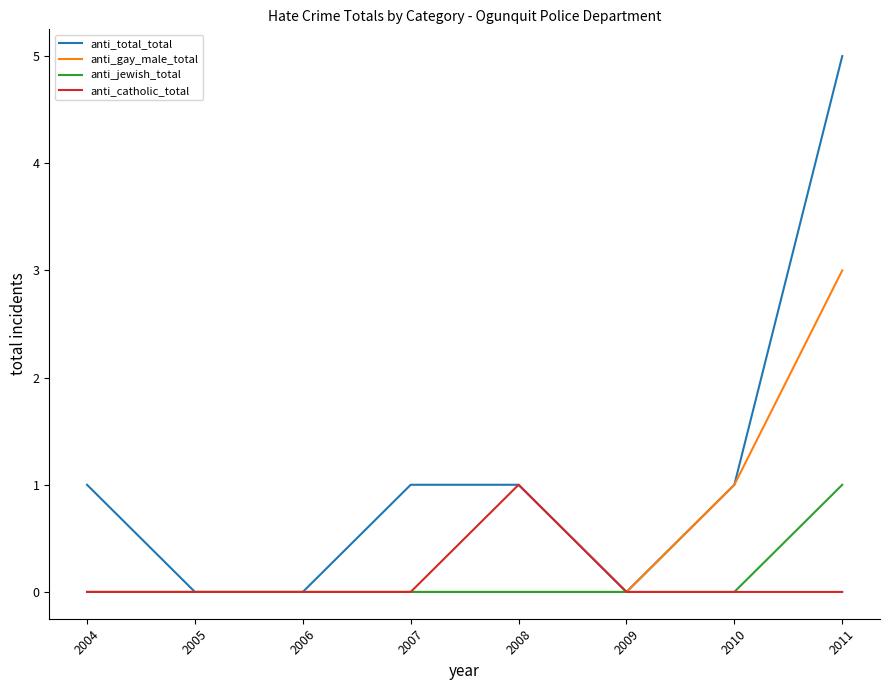

Which series has the widest spread of values?

anti_total_total